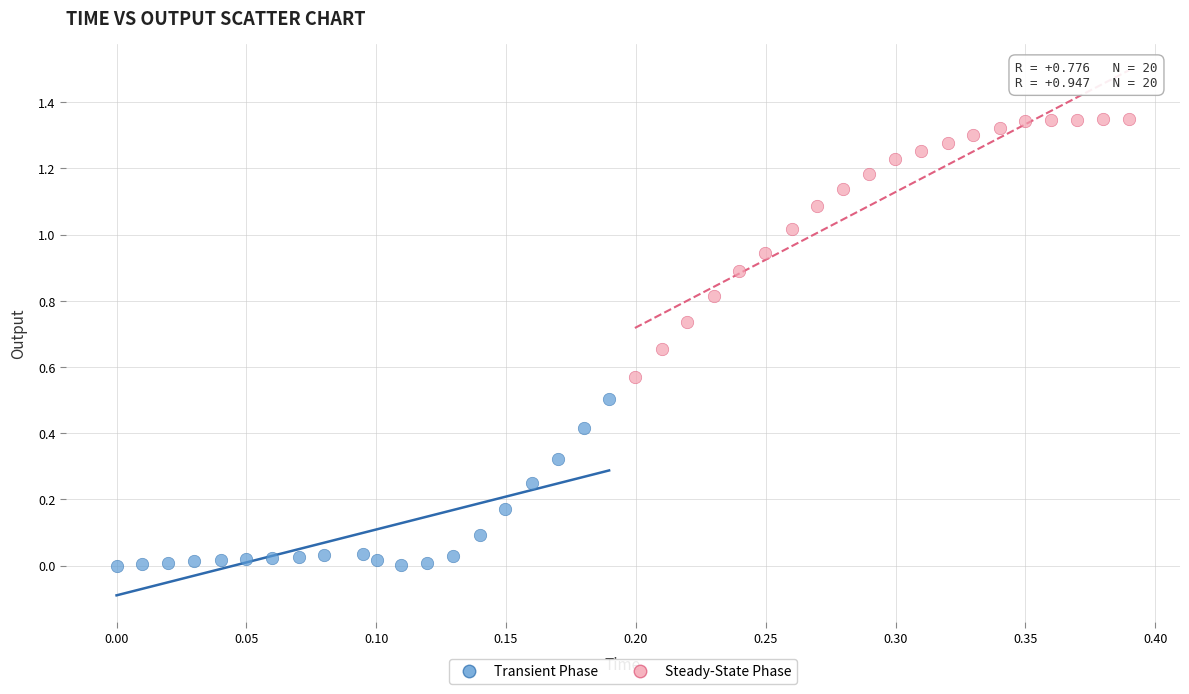

Which series contains the highest Y value?

Steady-State Phase